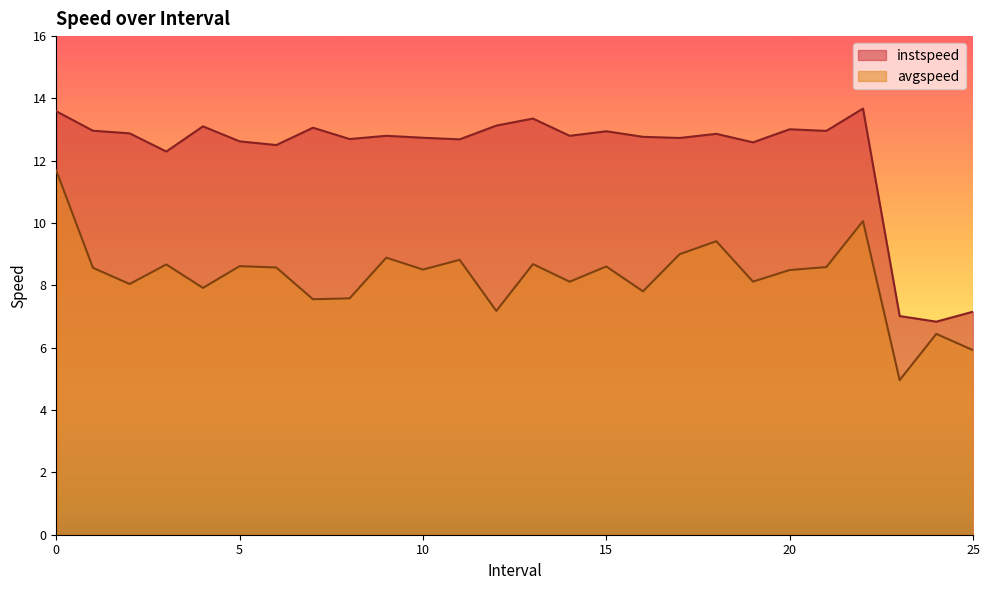

How many values in the avgspeed series exceed 8?

18